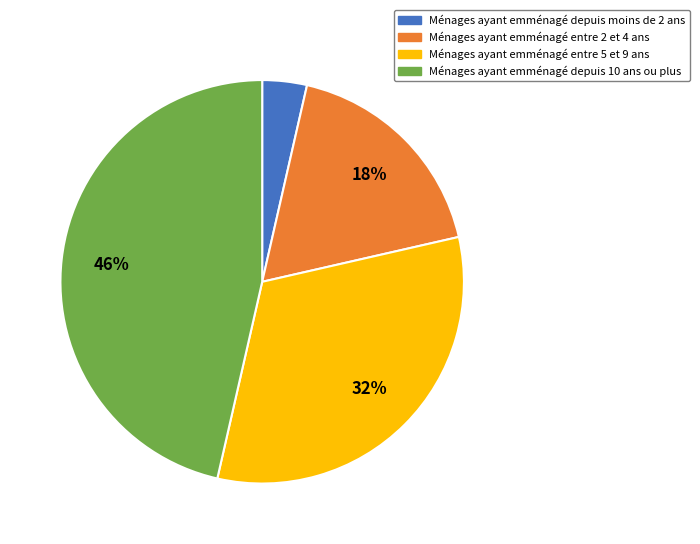

Is there any slice that represents more than half of the pie?

No